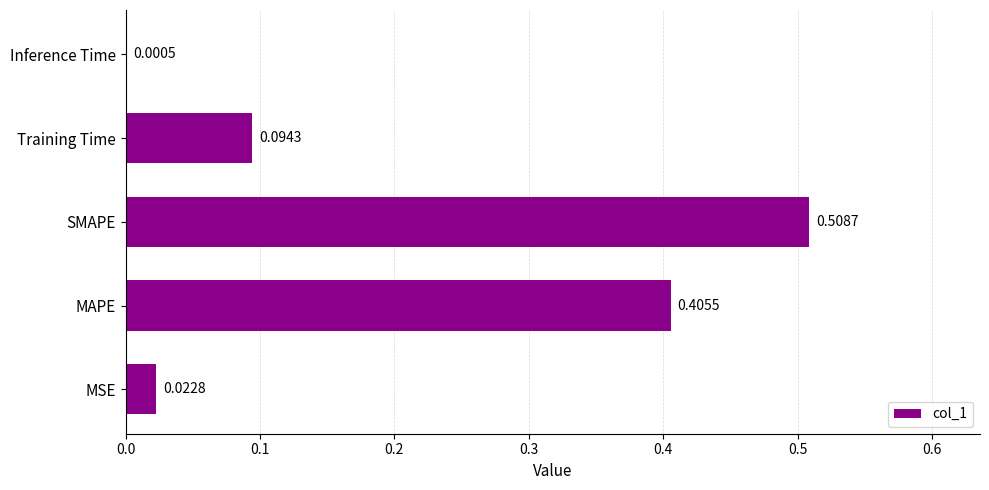

How many categories are shown in the chart?

5